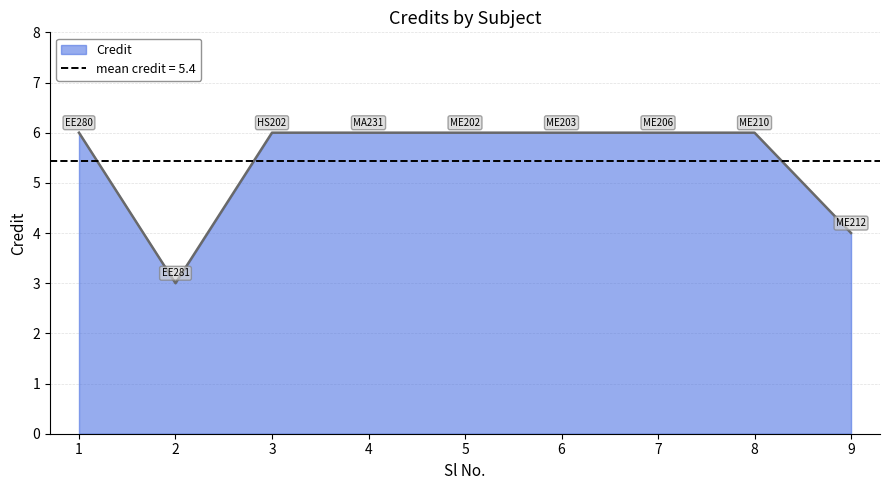

How many interior local valleys (lower than both neighbors) does the data have?

1